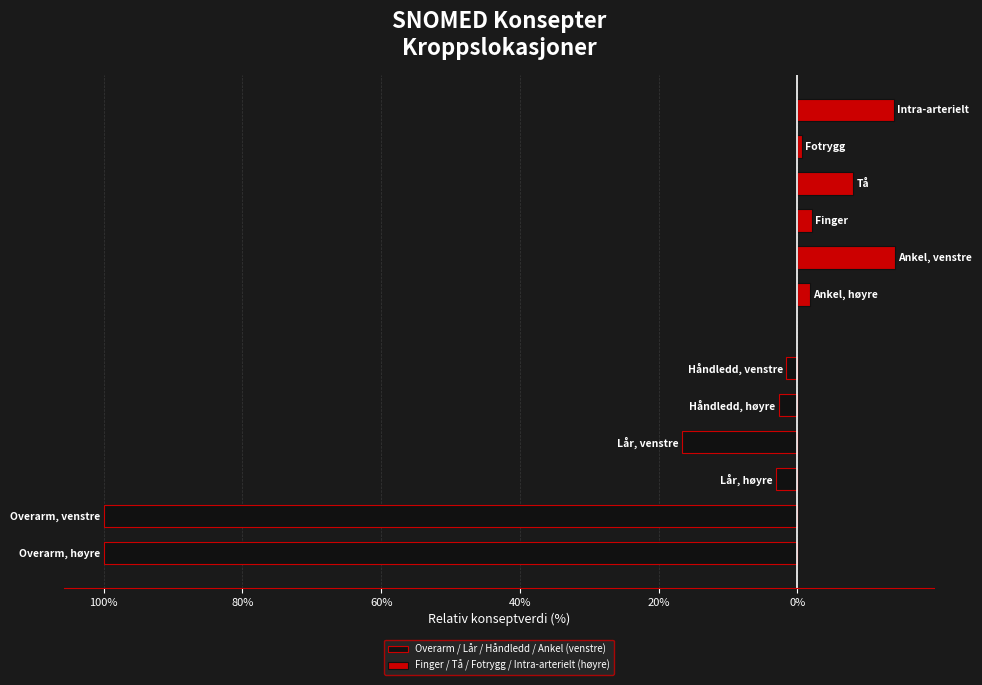

Between 100% and 40%, which series saw the biggest shift?

Overarm / Lår / Håndledd / Ankel (venstre)